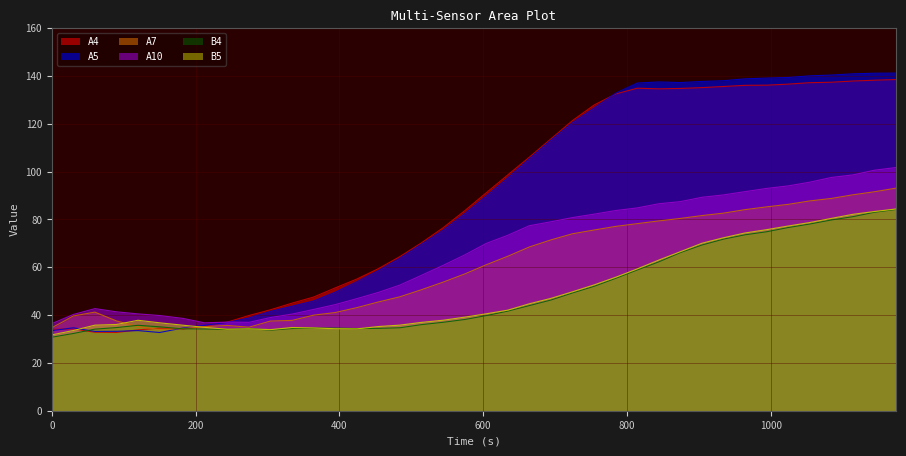

What is the value of the A7 point at the 11th from the left?

37.5